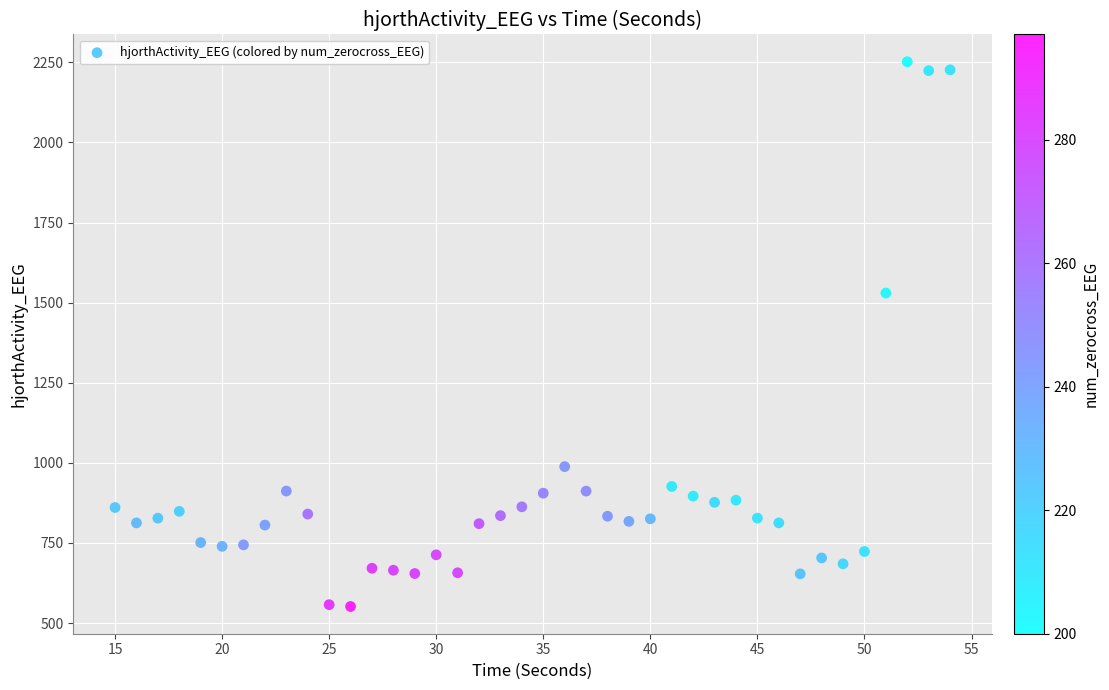

What is the range of Y values (max minus min)?

1700.1